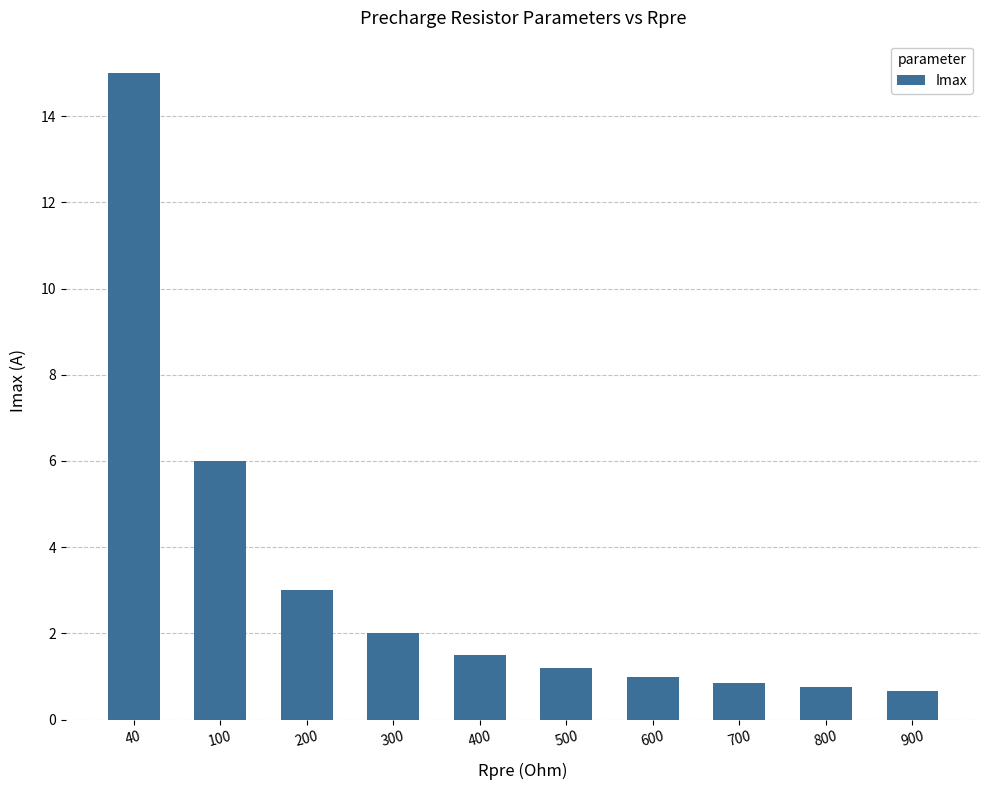

Count the number of data series in this chart.

1